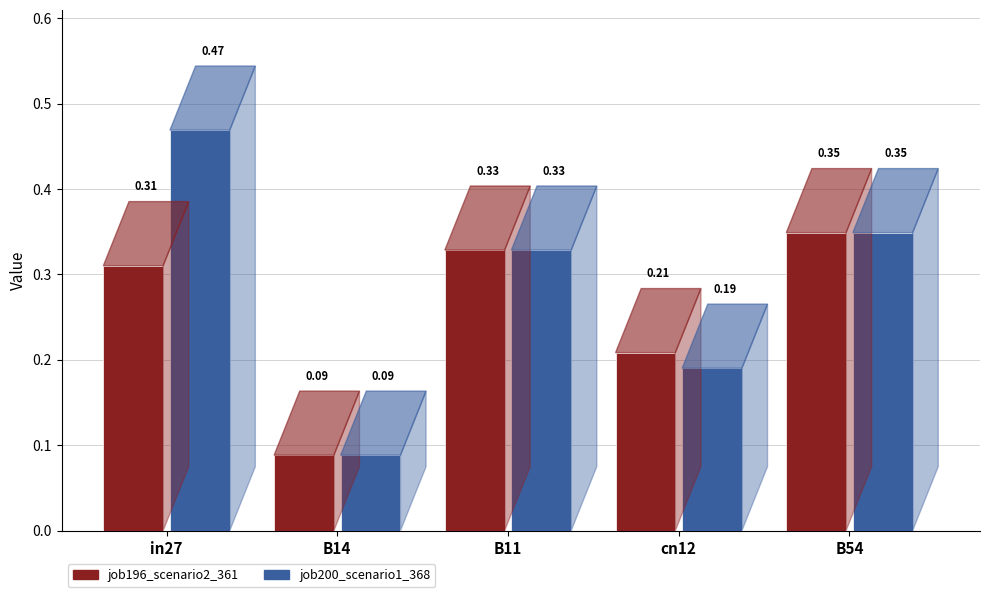

What is the sum of all job200_scenario1_368 values?

1.4